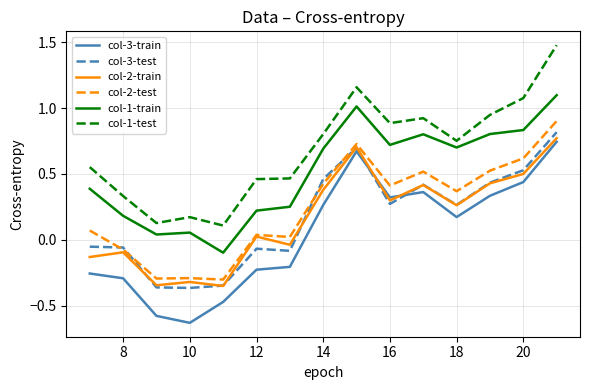

What is the greatest value displayed?

1.5